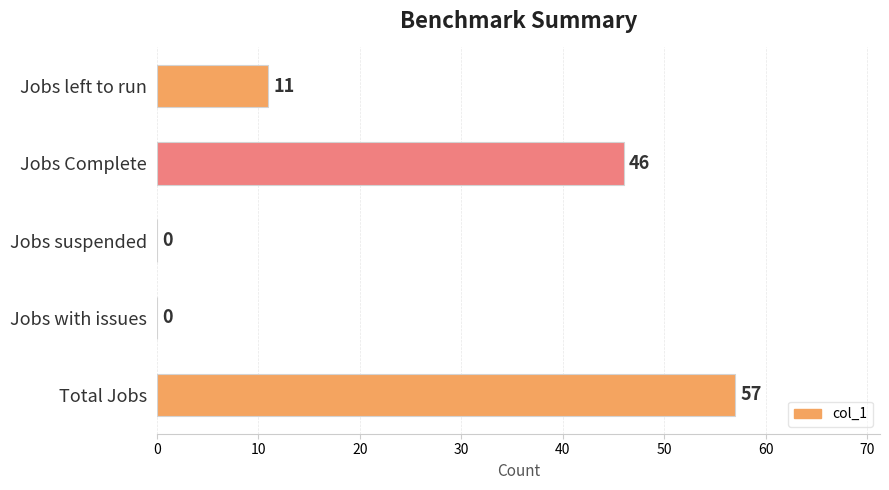

How many distinct data groups are displayed?

1